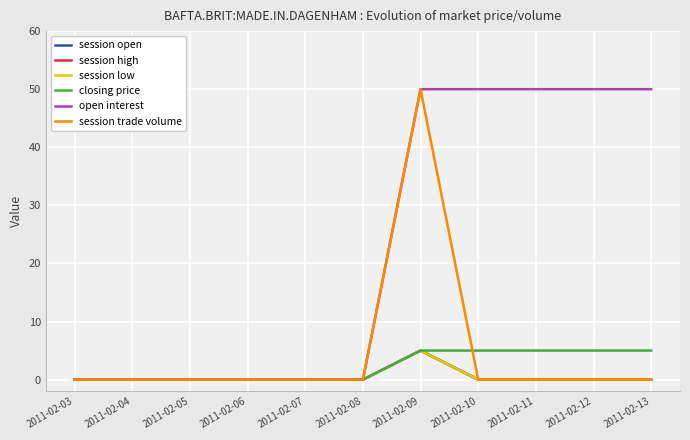

Which category has the highest value across all series?

2011-02-09